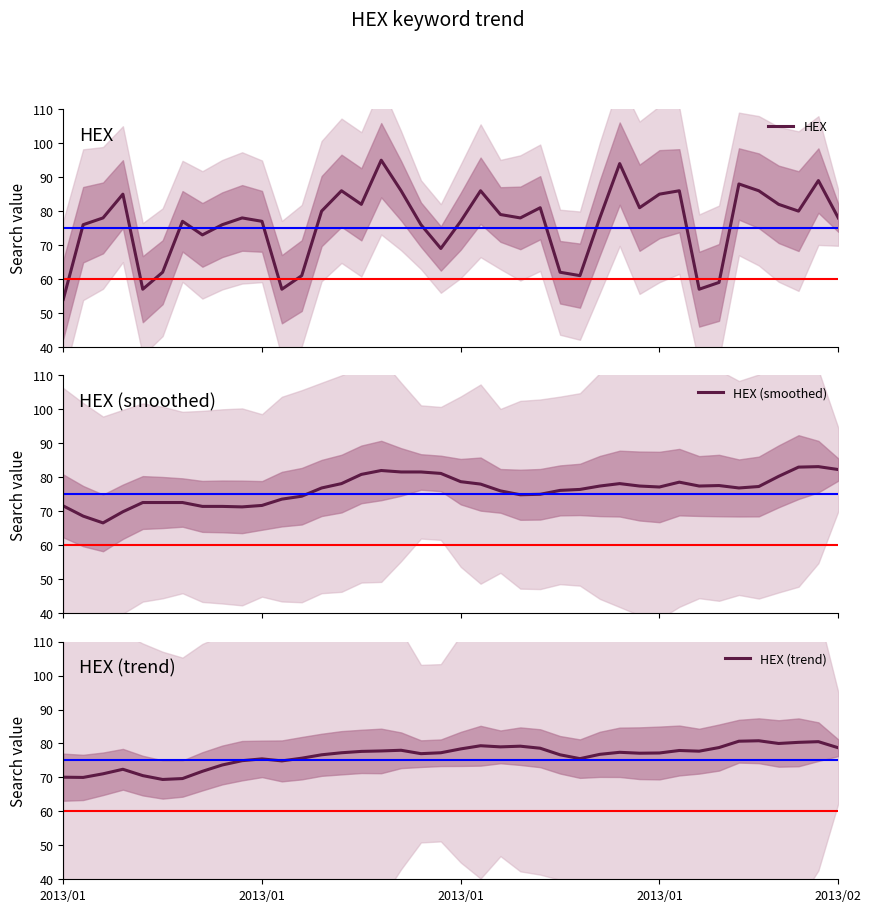

What is the sum of all HEX (trend) values?

3052.0